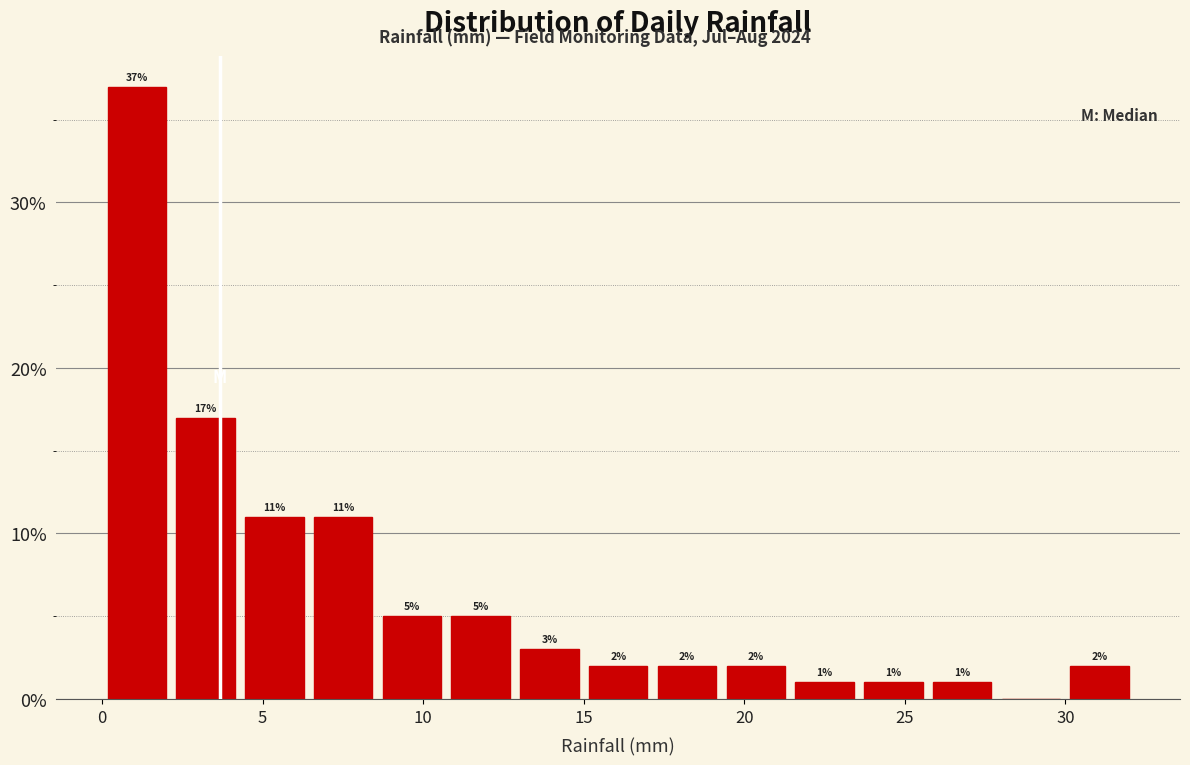

Over which range of the x-axis is the bar tallest?

0.0 to 2.0